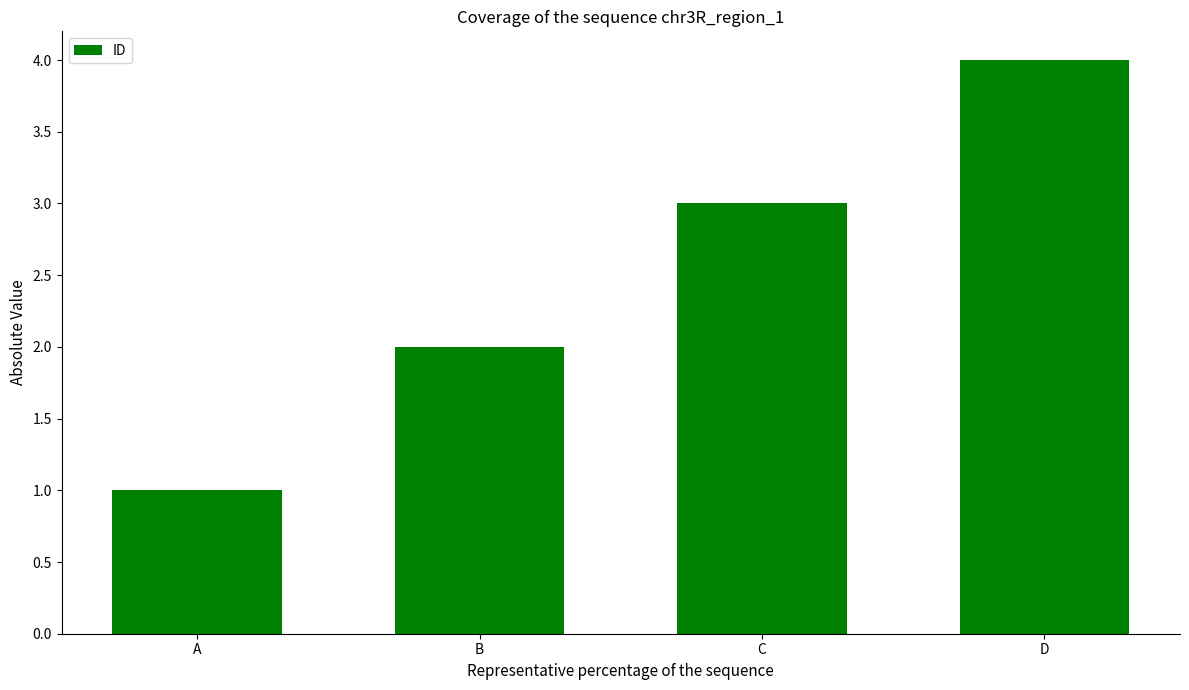

Count the values in the range 2 to 4.

3